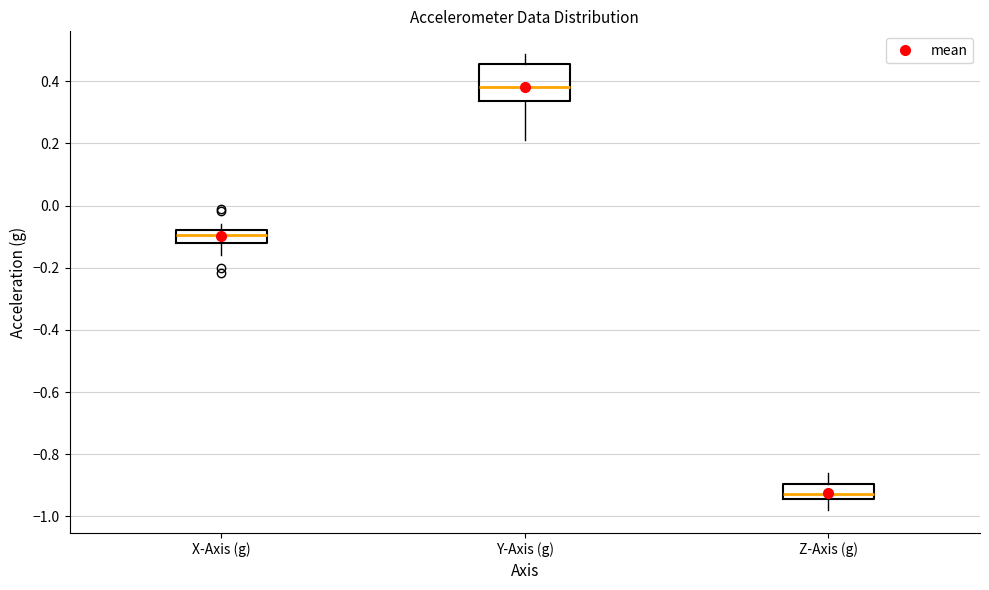

Reading left to right, read every box against the y-axis: the position of its median line, the range the box covers, and the ends of its whiskers. The values are not printed on the chart, so give them approximately, as read against the axis.

X-Axis (g): median -0.10, box -0.12 to -0.08, whiskers -0.16 to -0.06
Y-Axis (g): median 0.38, box 0.34 to 0.46, whiskers 0.22 to 0.48
Z-Axis (g): median -0.92, box -0.94 to -0.90, whiskers -0.98 to -0.86